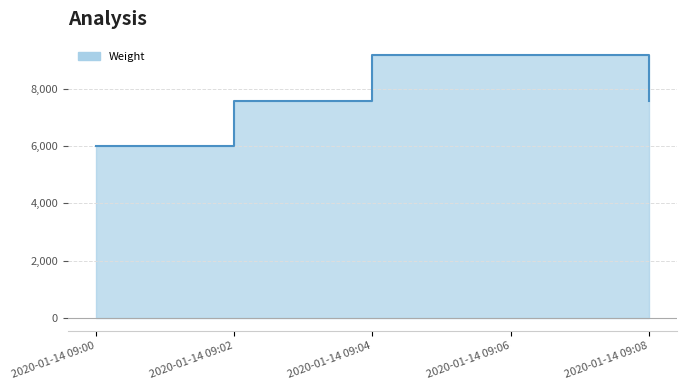

The chart shows a value of 7600 at 2020-01-14 09:02. True or false?

True